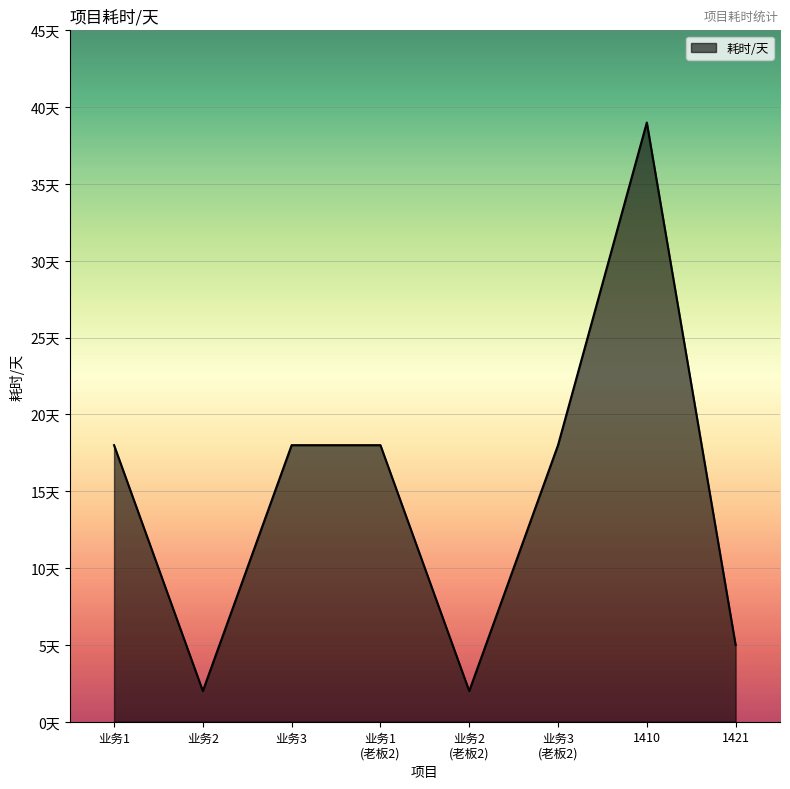

Does the chart display data point markers on the line(s)?

No